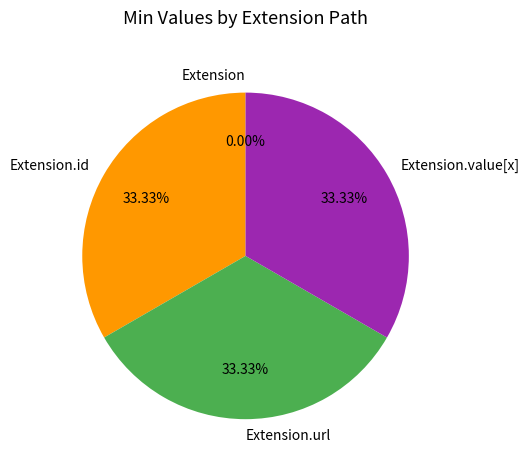

Which slice is the largest?

Extension.id